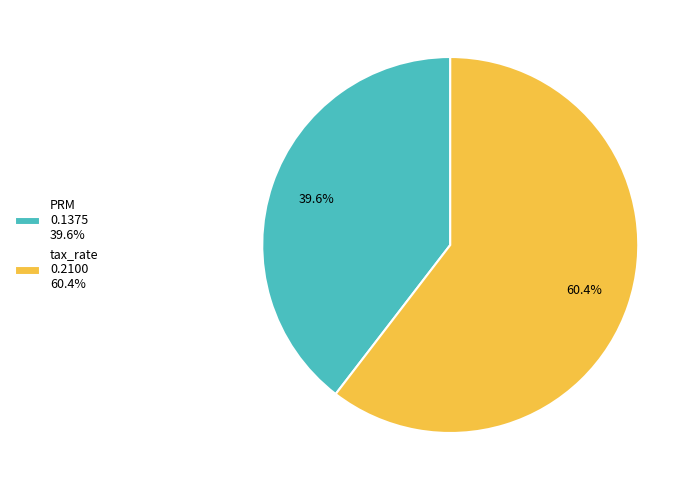

Count the number of slices in the pie.

2